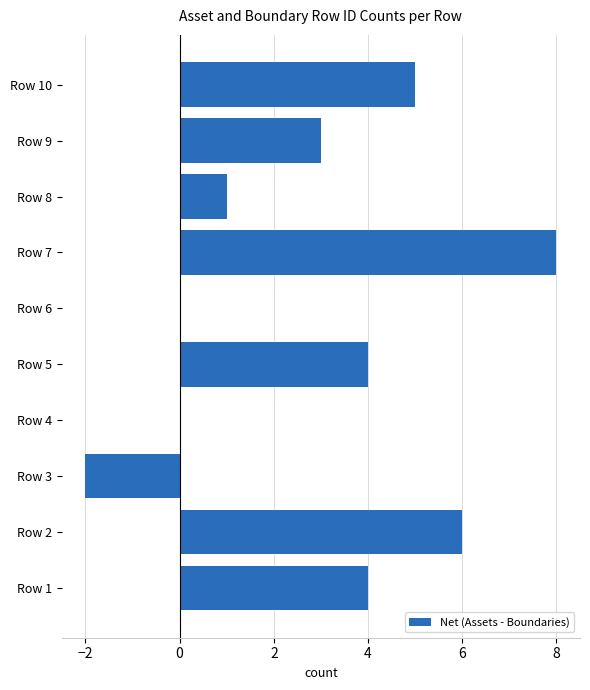

What is the average value?

3